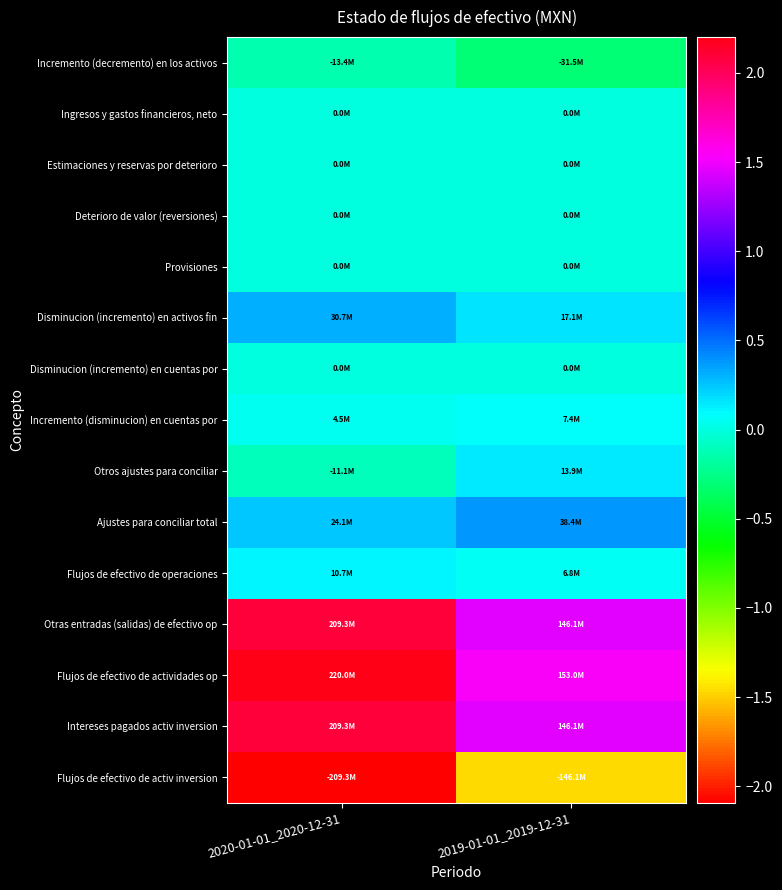

Which series has the largest range (max minus min)?

Flujos de efectivo de actividades op